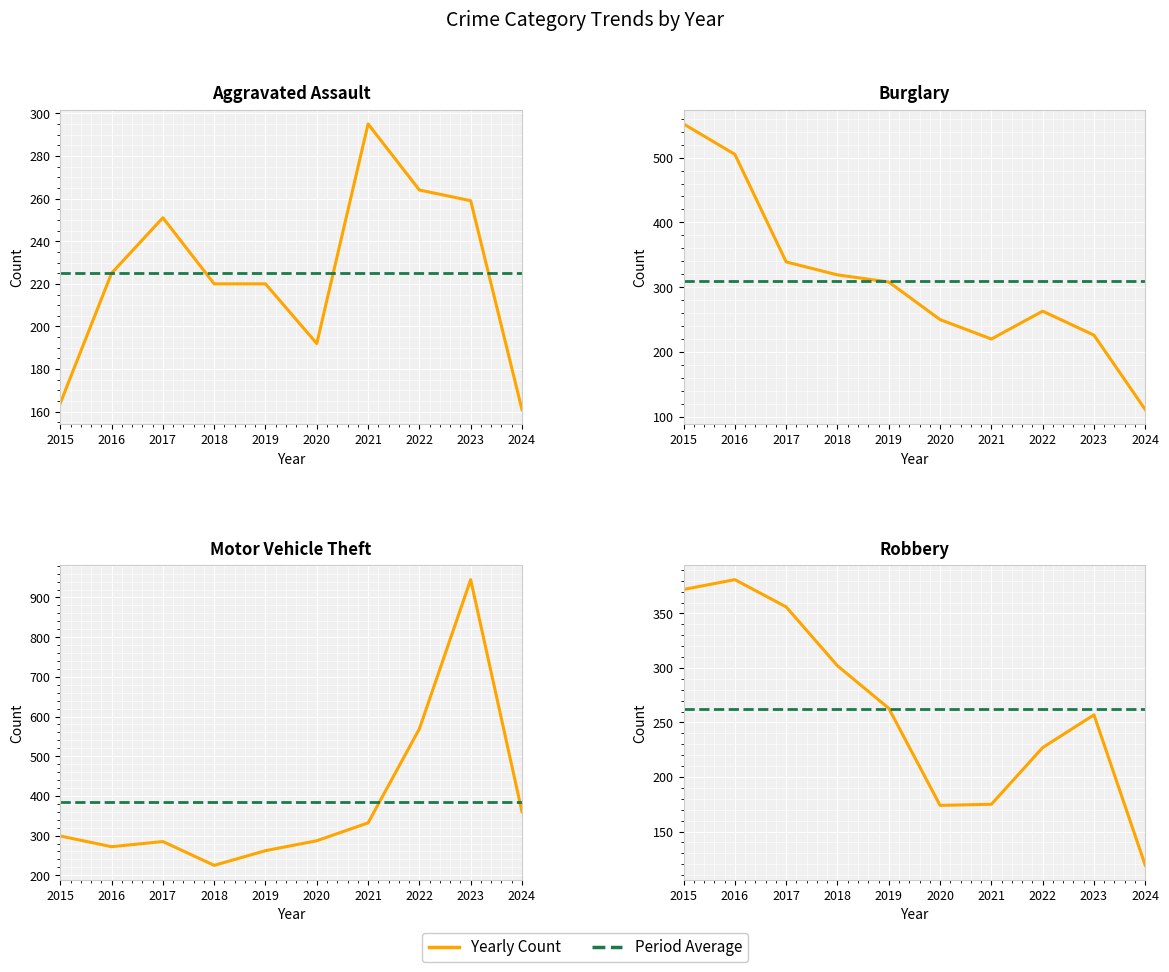

Between 2019 and 2022, which is larger?

2022